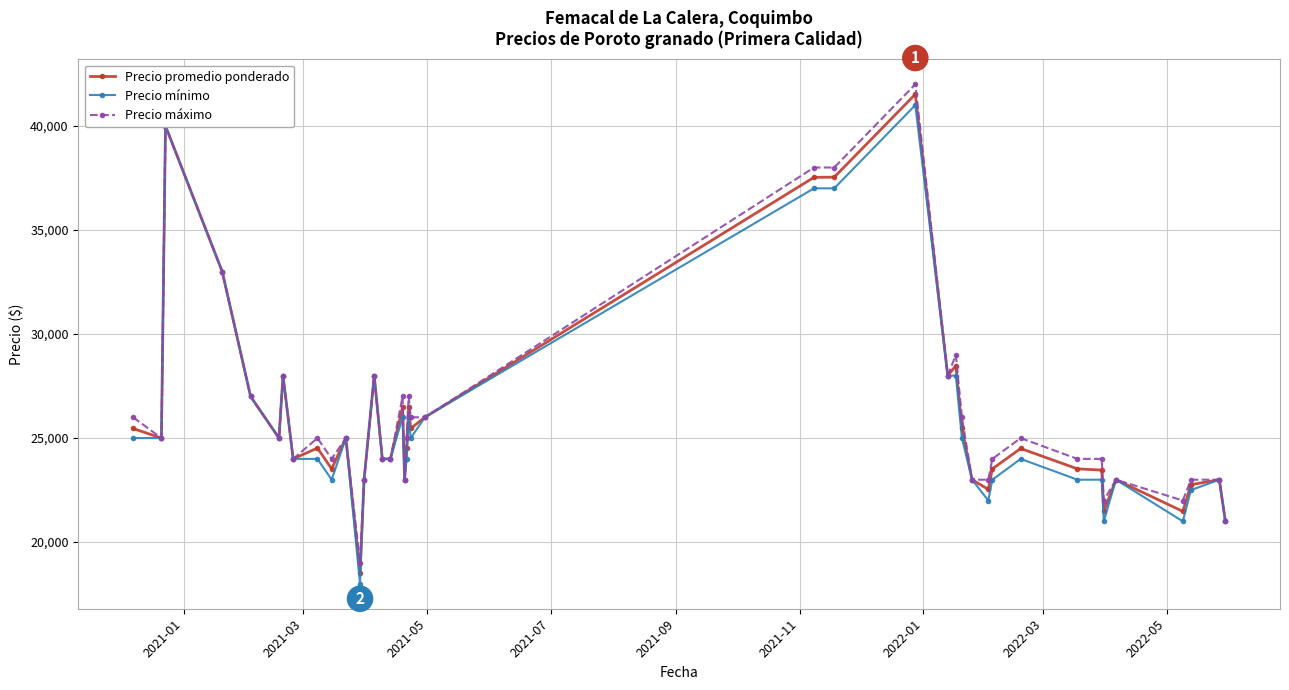

How many data points in Precio máximo are less than 25000?

18